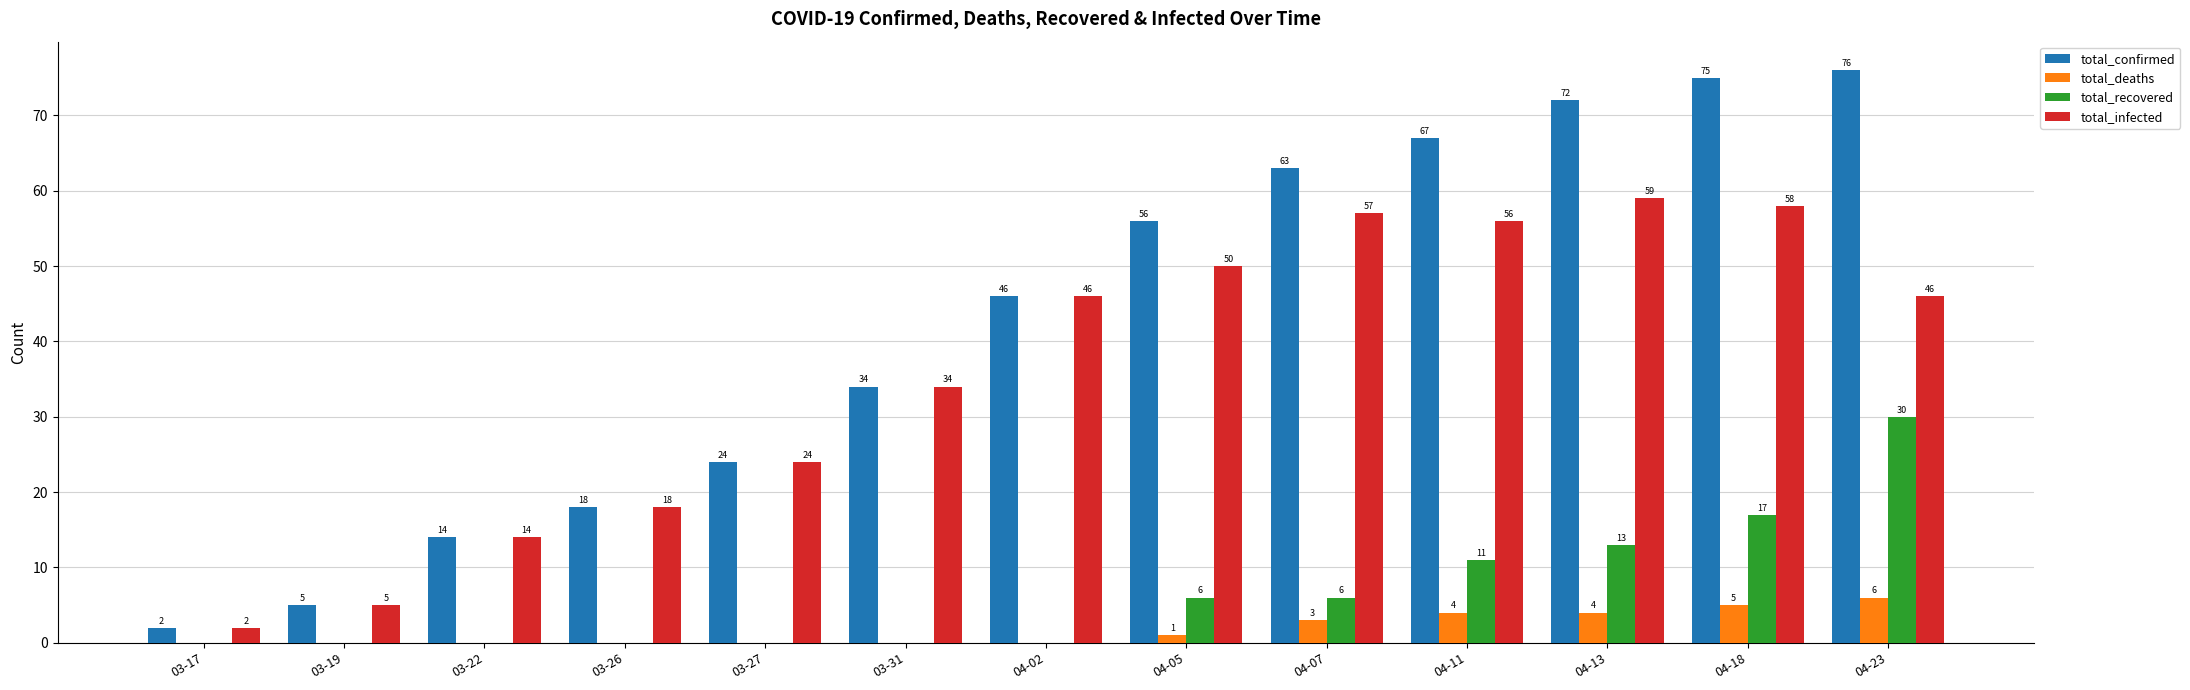

At which label does total_infected reach its peak?

04-13